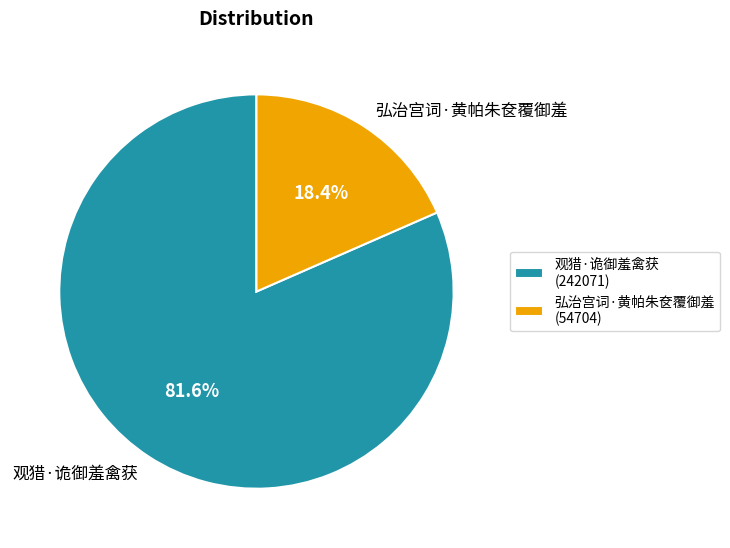

Count the number of slices in the pie.

2